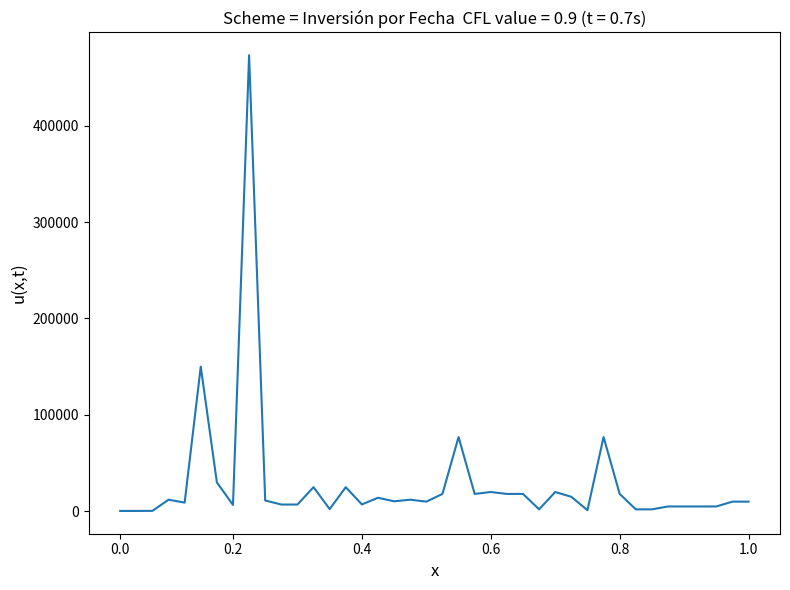

What is the greatest value displayed?

473000